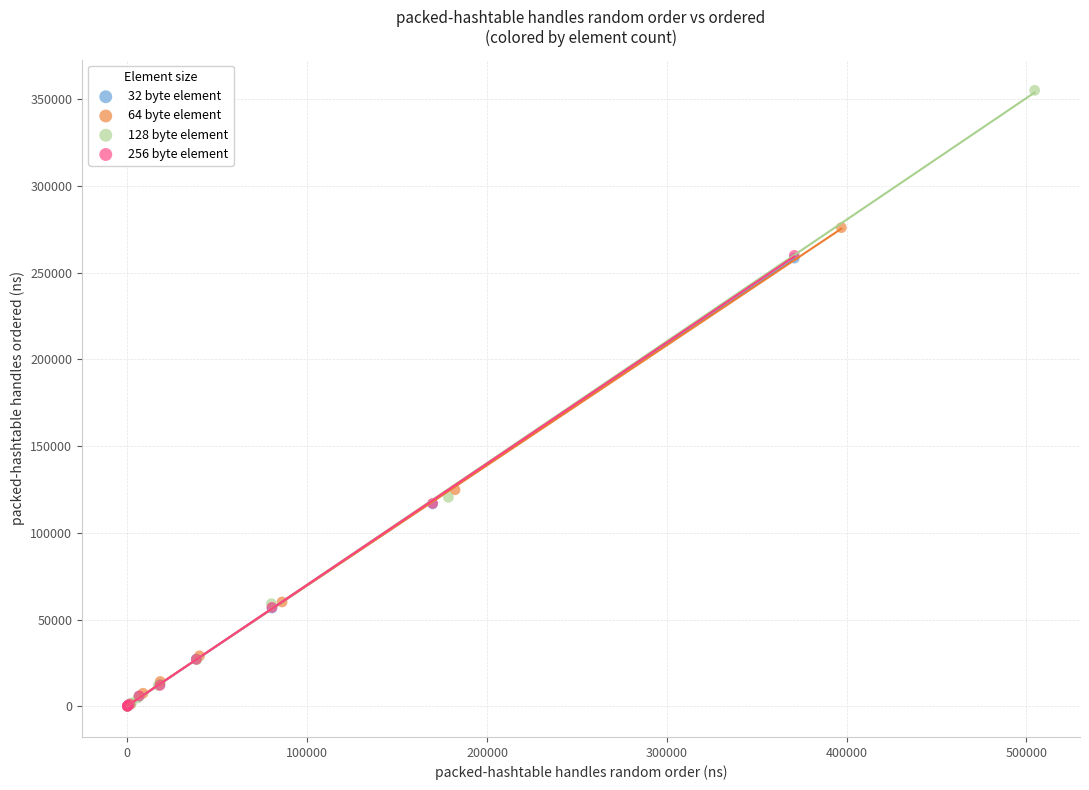

Which series has the widest spread of Y values?

128 byte element